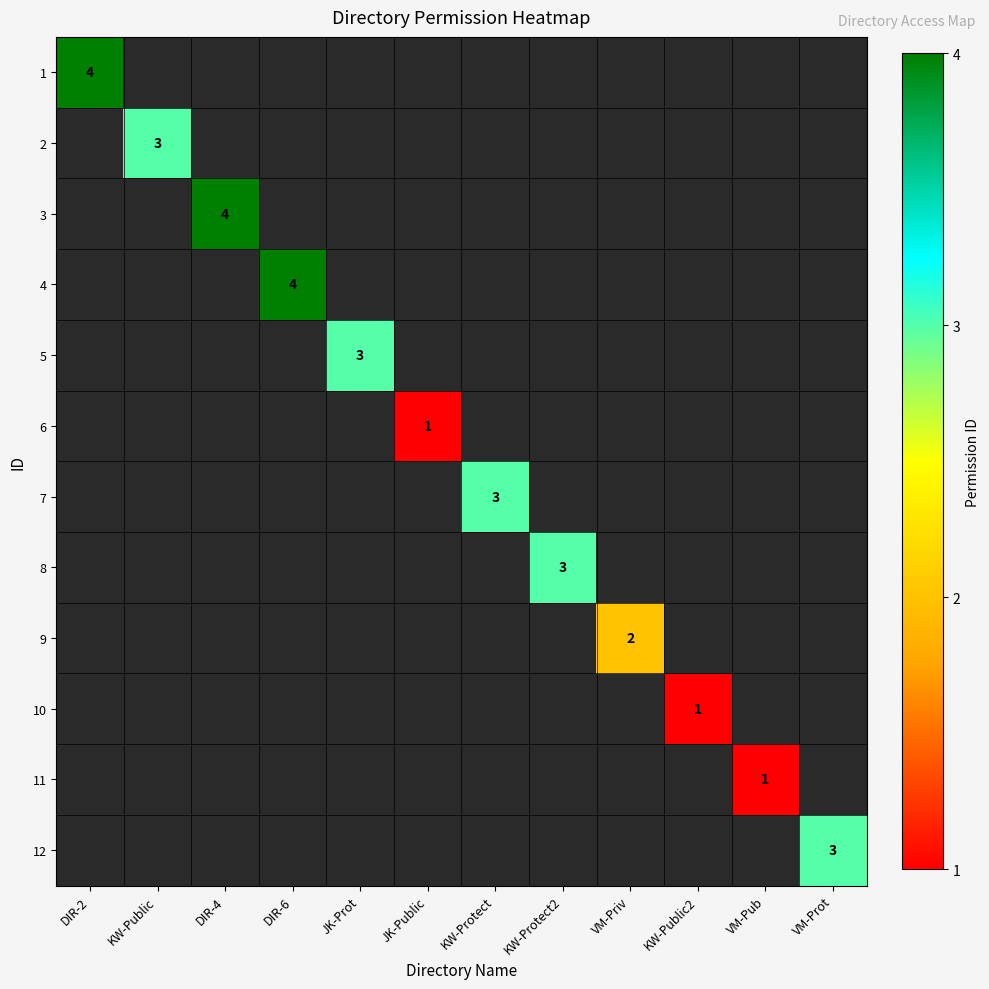

Is the value of 3 at DIR-2 greater than the value of 10 at KW-Public?

No